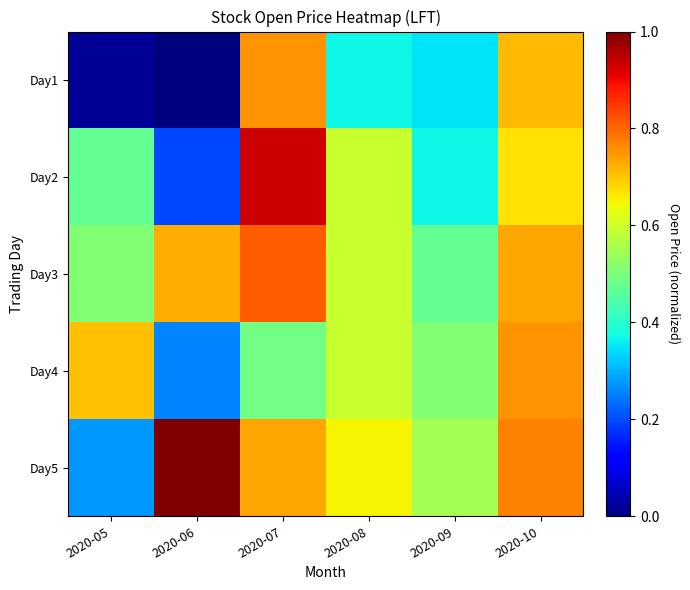

Between 2020-05 and 2020-09, which series saw the biggest shift?

Day1